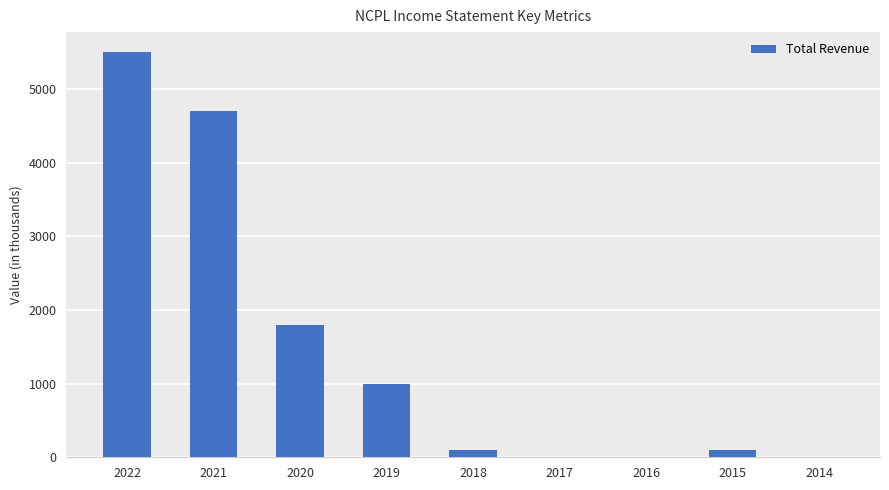

Between 2021 and 2022, which is larger?

2022